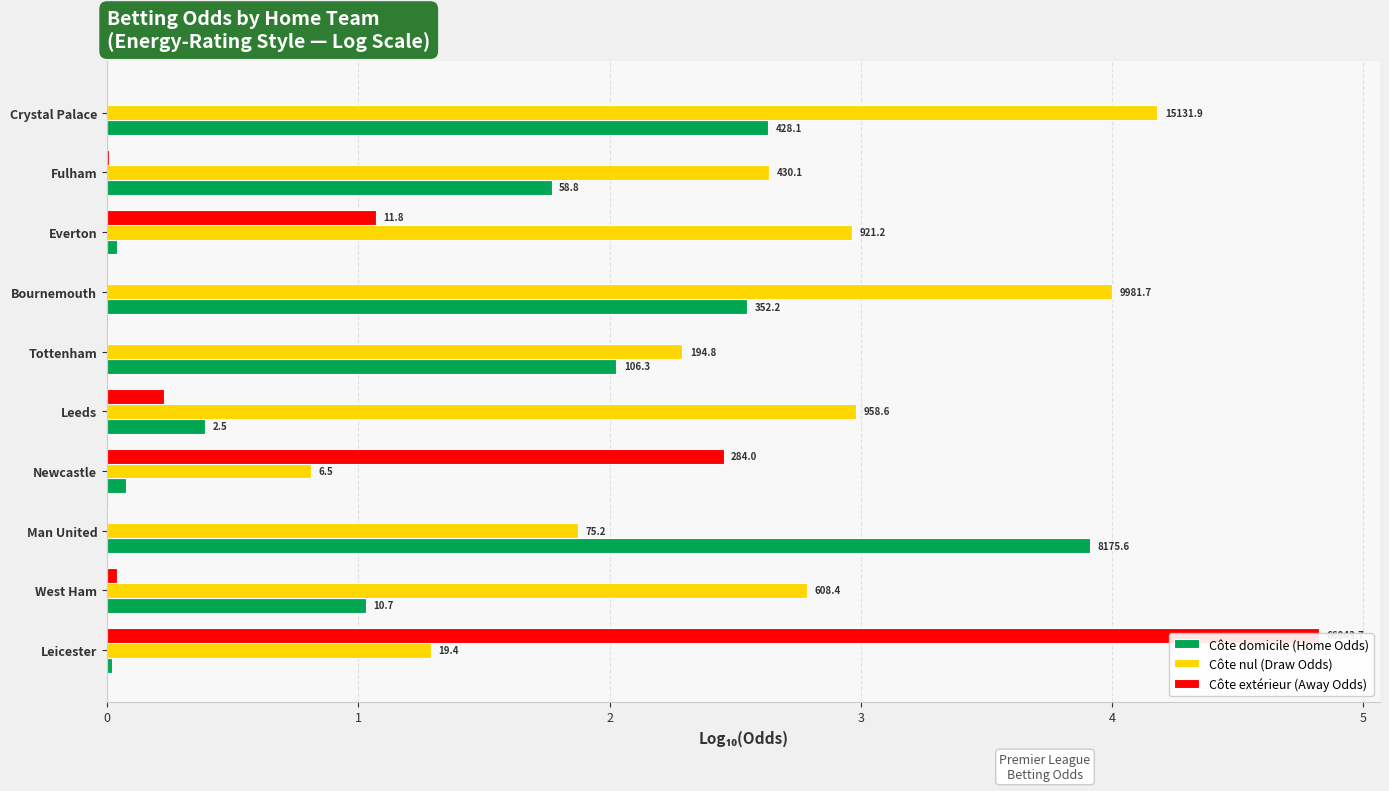

Reading left to right, what are all the values shown in this chart?

Côte domicile (Home Odds): 2.6	1.8	0.0	2.5	2.0	0.4	0.1	3.9	1.0	0.0
Côte nul (Draw Odds): 4.2	2.6	3.0	4.0	2.3	3.0	0.8	1.9	2.8	1.3
Côte extérieur (Away Odds): 0.0	0.0	1.1	0.0	0.0	0.2	2.5	0.0	0.0	4.8